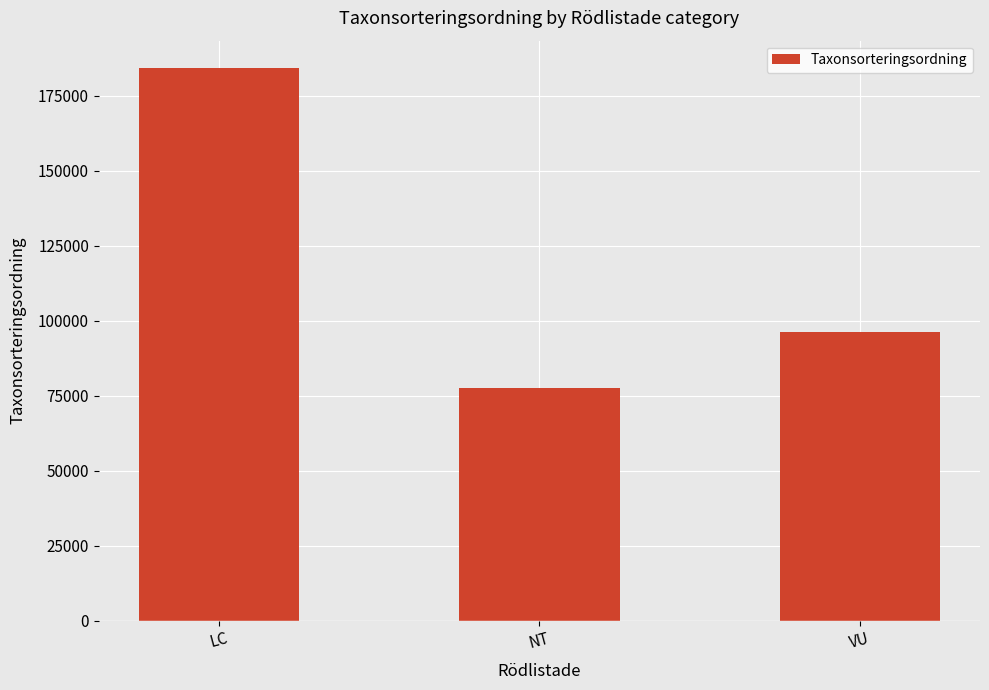

What is the difference between the maximum and minimum values?

106688